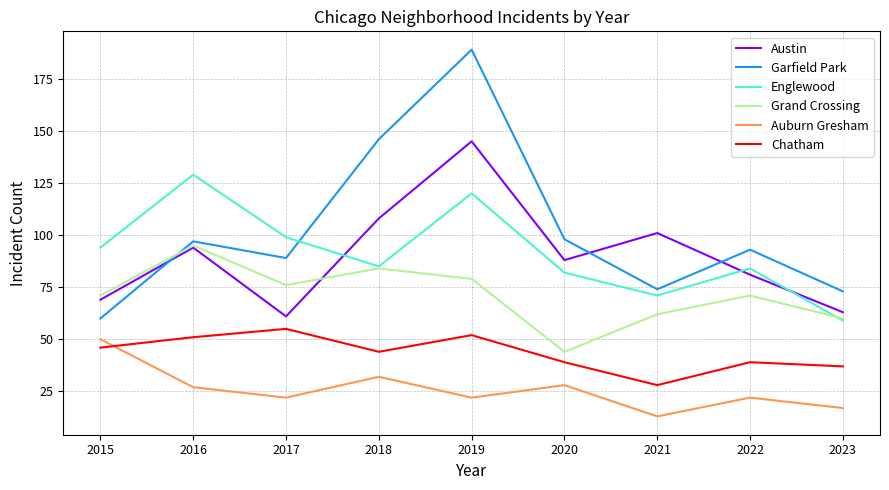

What is the sum of the Garfield Park values at 2022 and 2019?

282